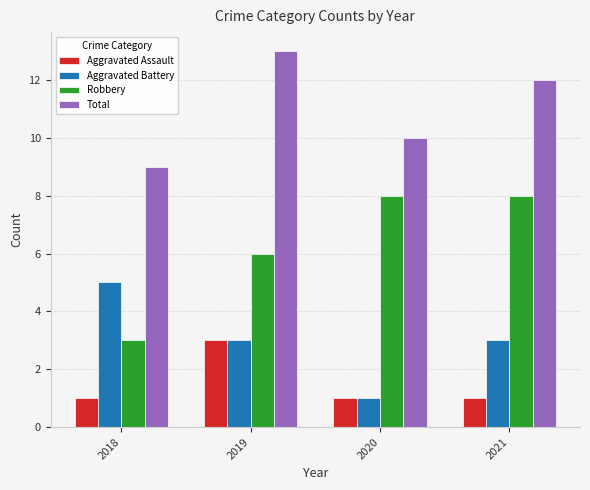

What is the difference between the highest and lowest values at 2020?

9